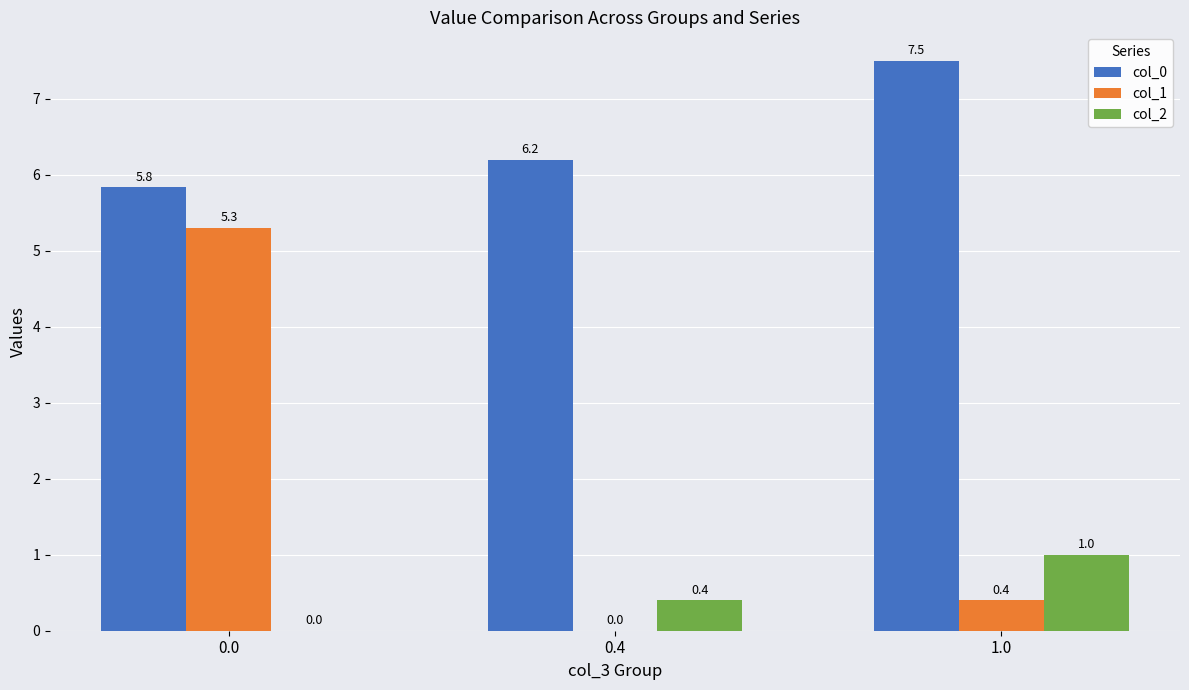

How many positive values does the col_2 series have?

2